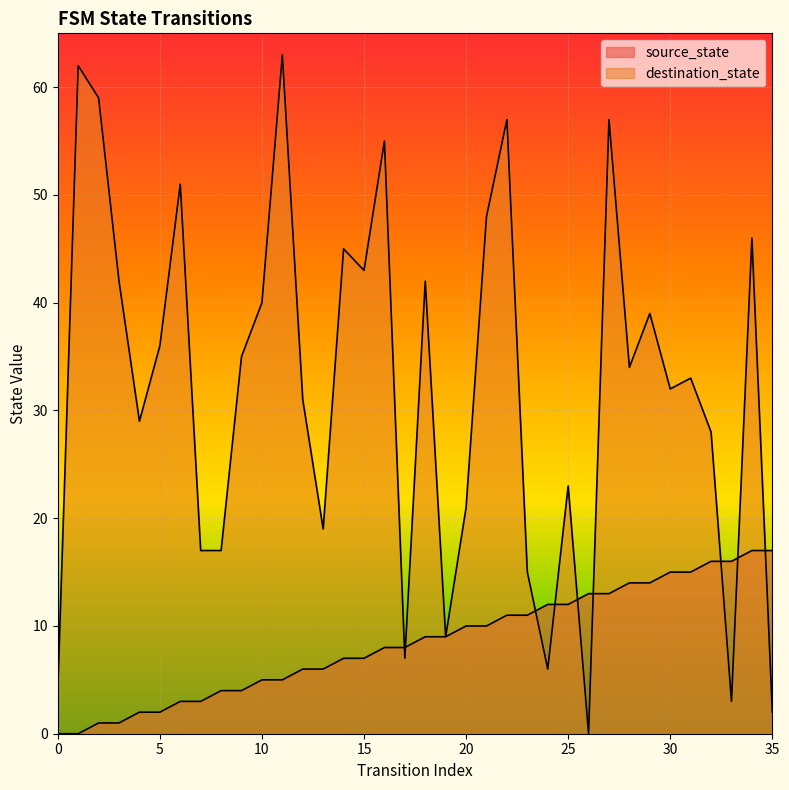

Where do source_state and destination_state first cross each other?

16 and 17